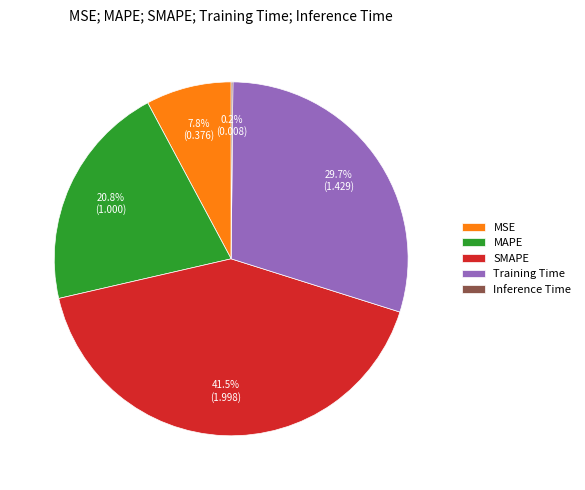

Is Training Time the majority of the pie?

No